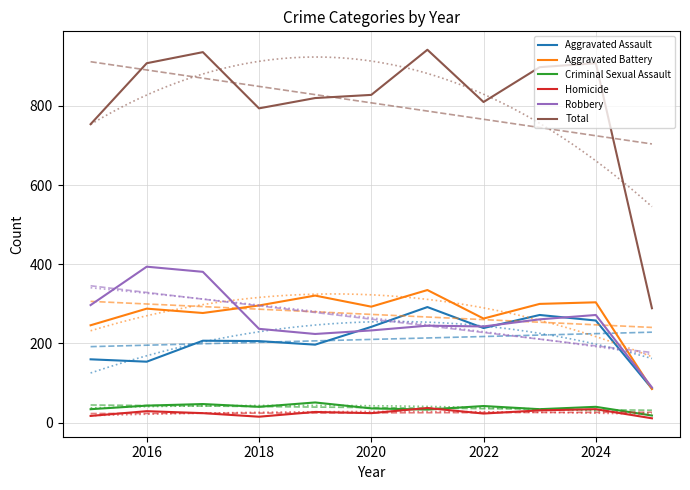

Does the chart have visible grid lines?

Yes